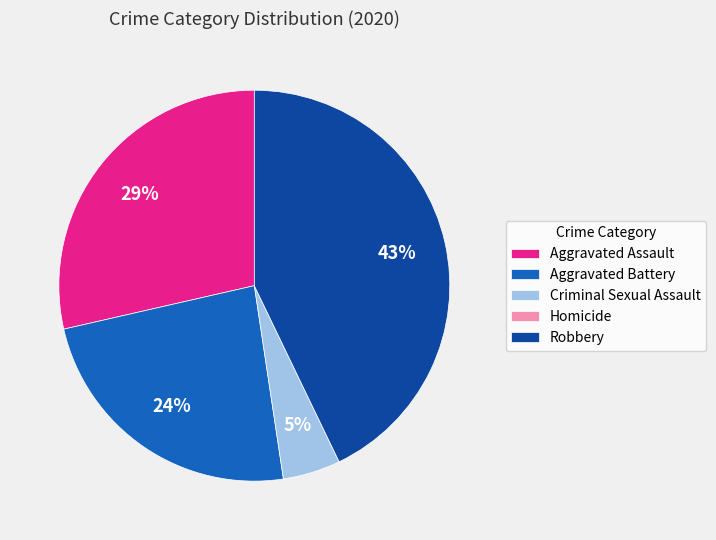

To the nearest percent, what is the difference between the largest and smallest slice percentages?

43%